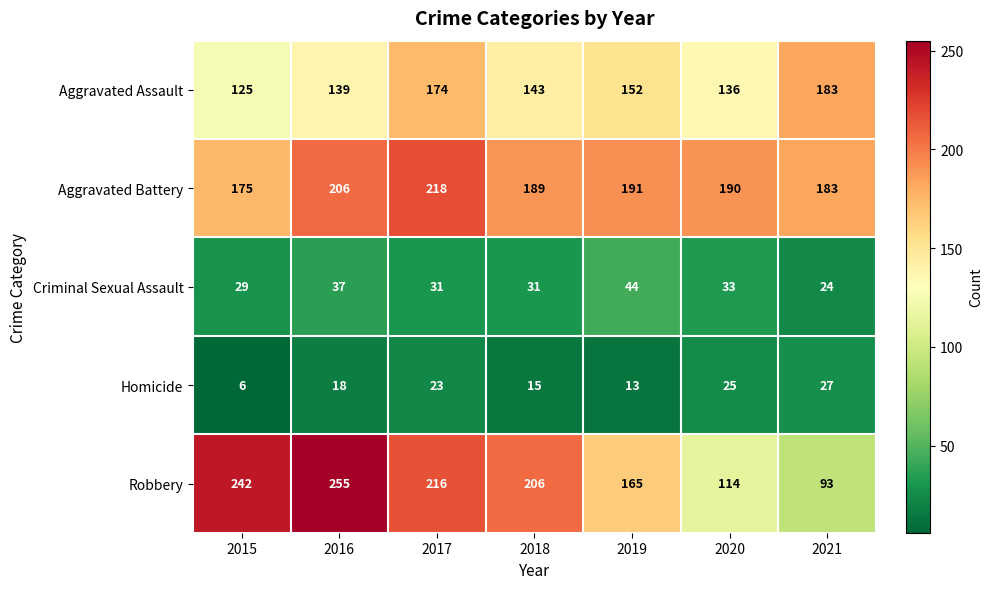

Which series has the largest total across all categories?

Aggravated Battery